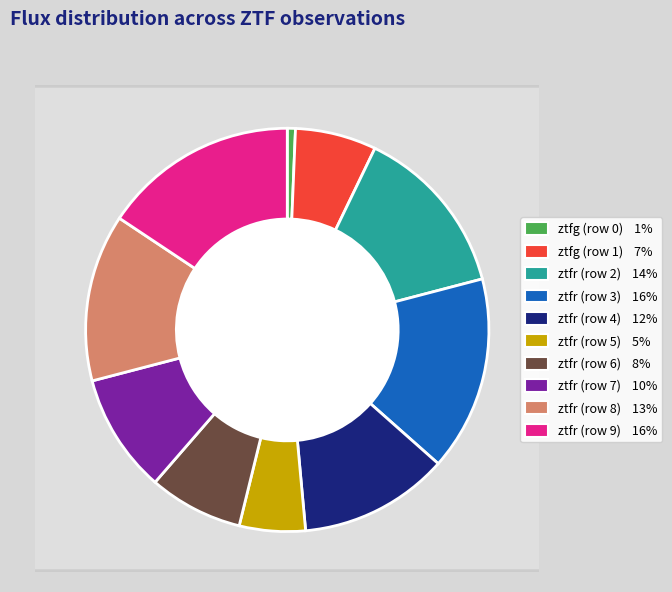

To the nearest percent, what is the difference between the ztfr (row 2) and ztfg (row 0) slice percentages?

13%